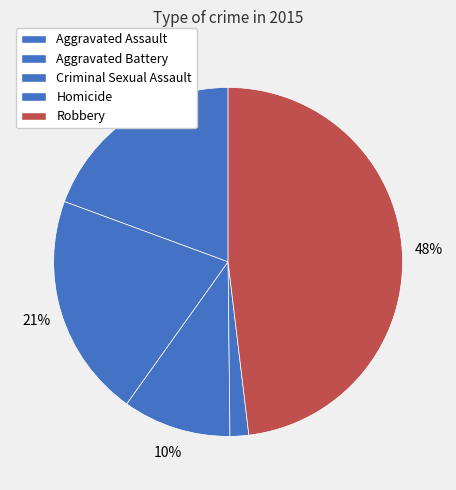

How many slices are in this pie chart?

5